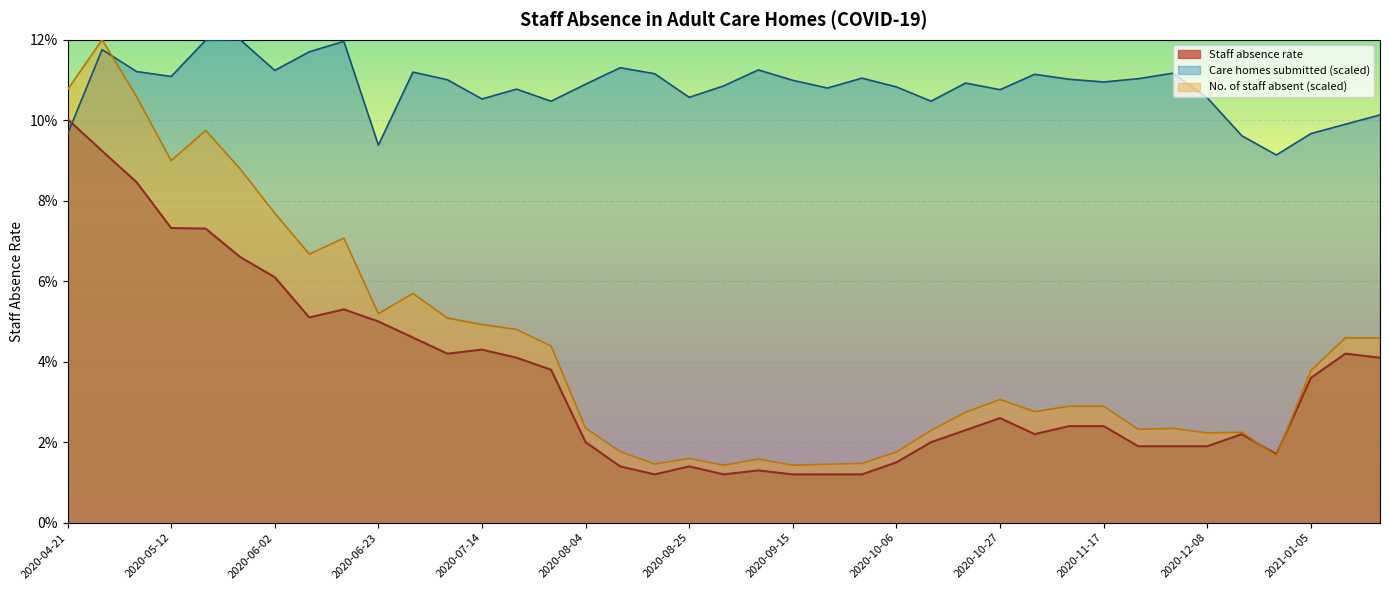

Which has a higher value, 2021-01-05 or 2020-12-22?

2021-01-05